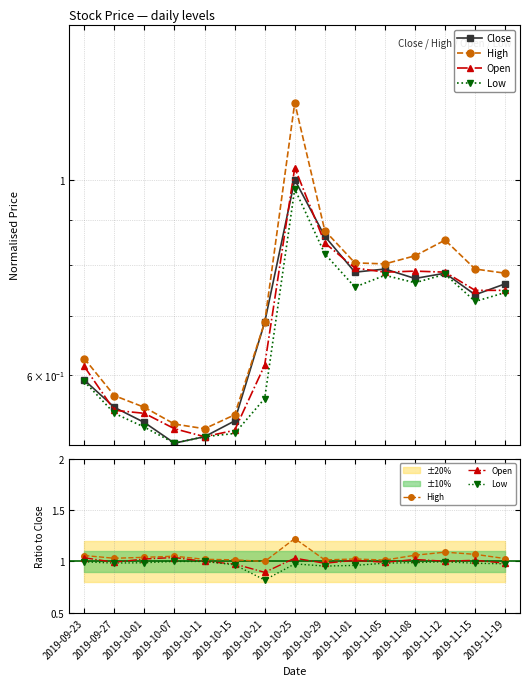

What is the spread (max minus min) of values at 2019-09-23?

0.5